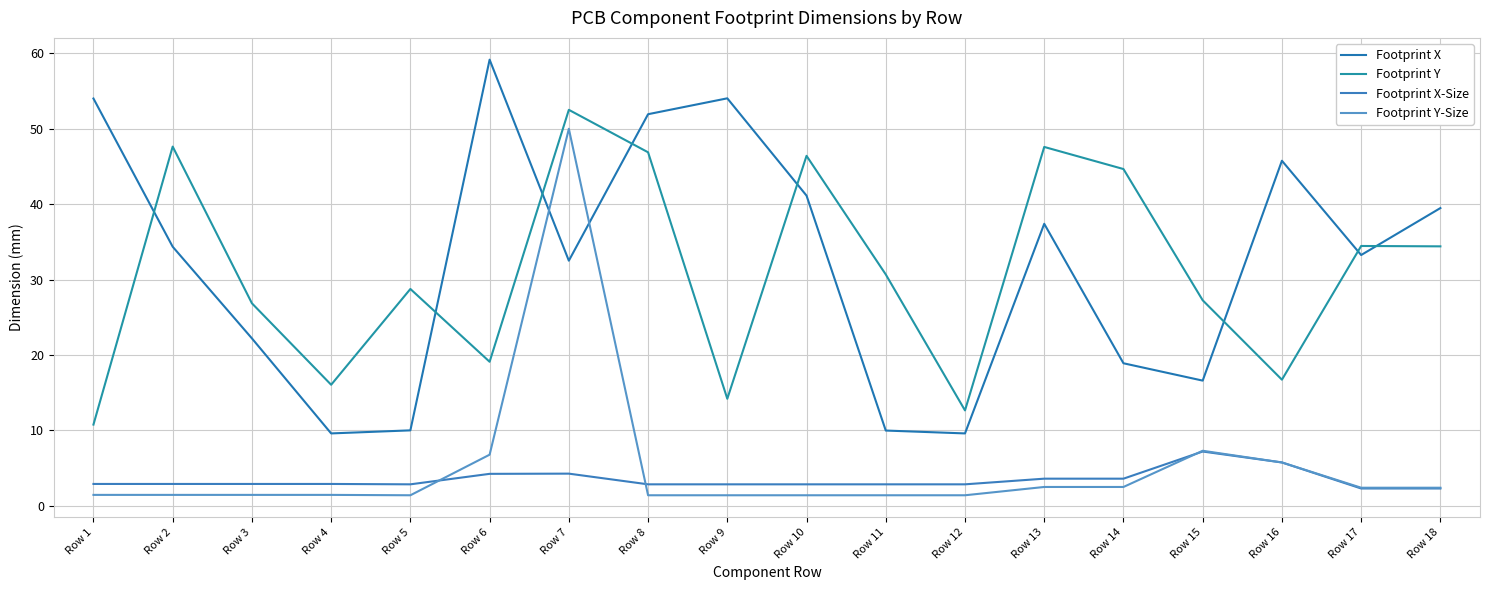

How many intersections are there between Footprint X and Footprint Y-Size?

2